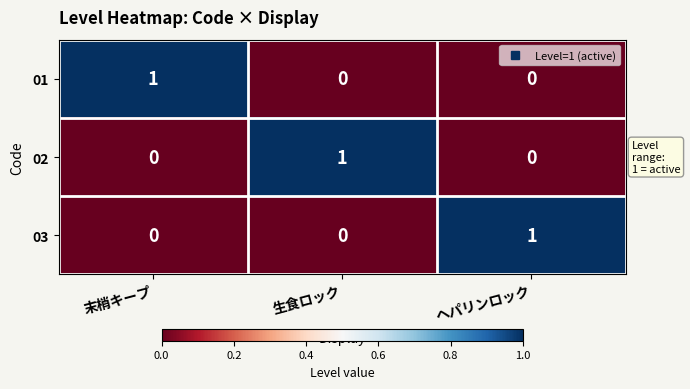

How many categories are shown in the chart?

3